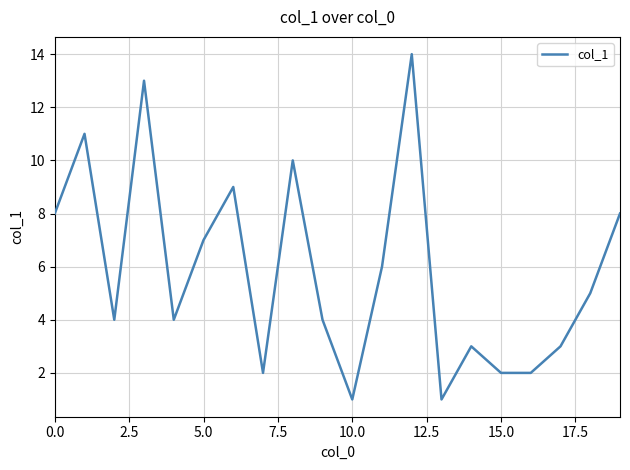

What is the difference between the maximum and minimum values?

13